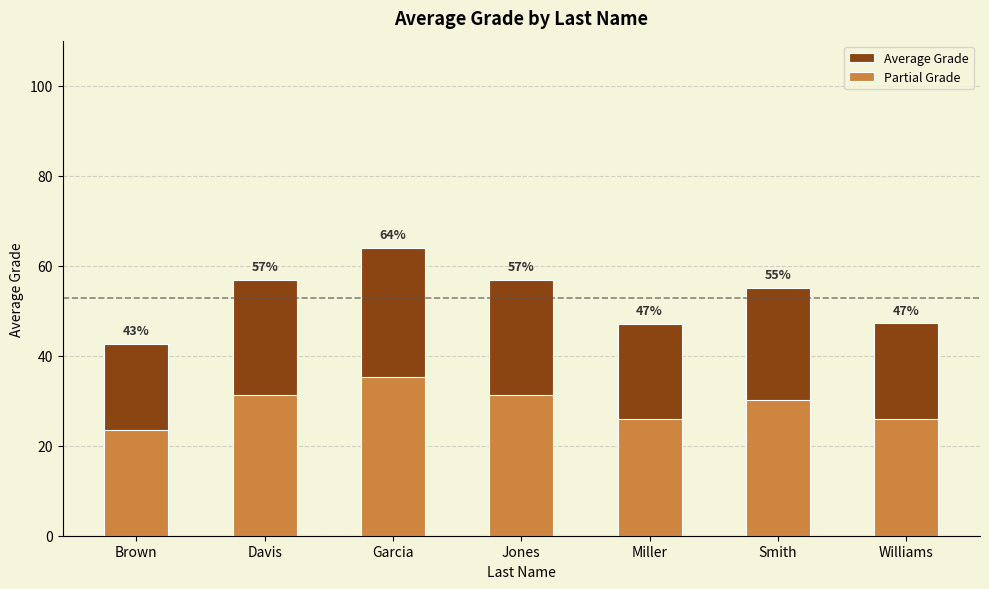

What is the smallest value displayed?

23.4